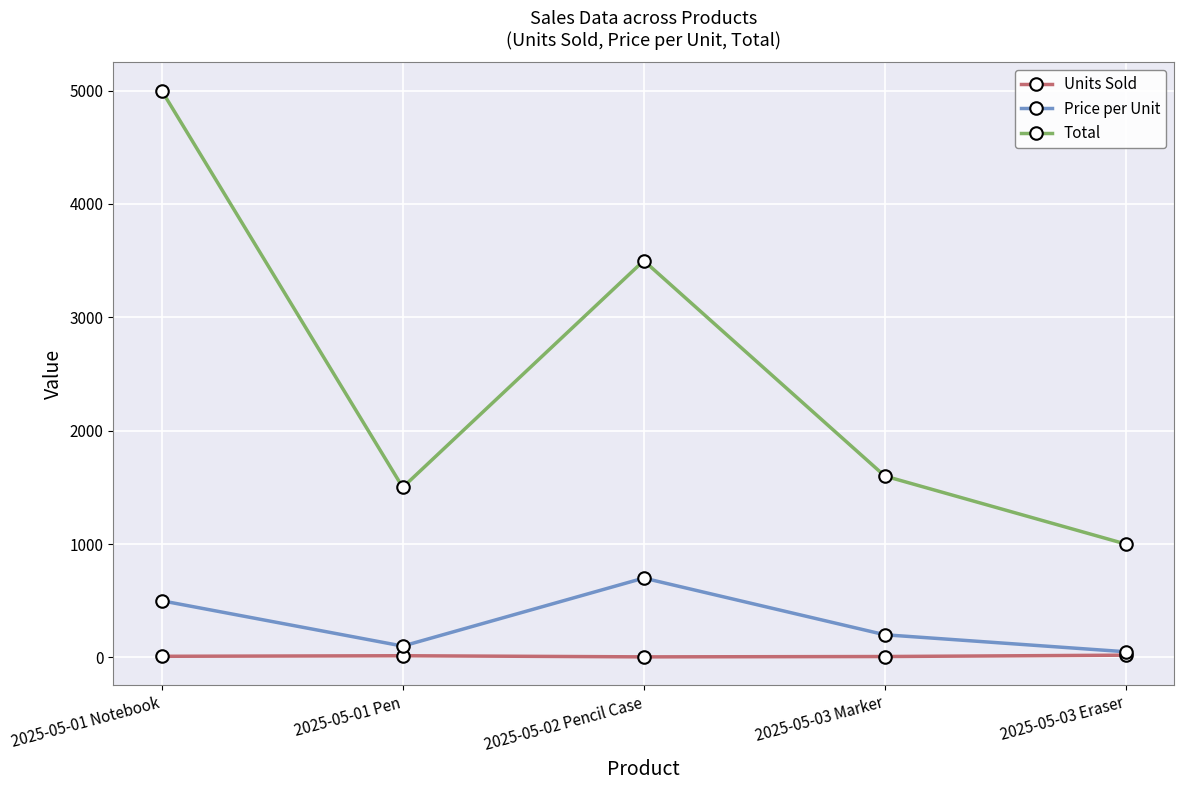

True or false: Units Sold and Total intersect in this chart.

False